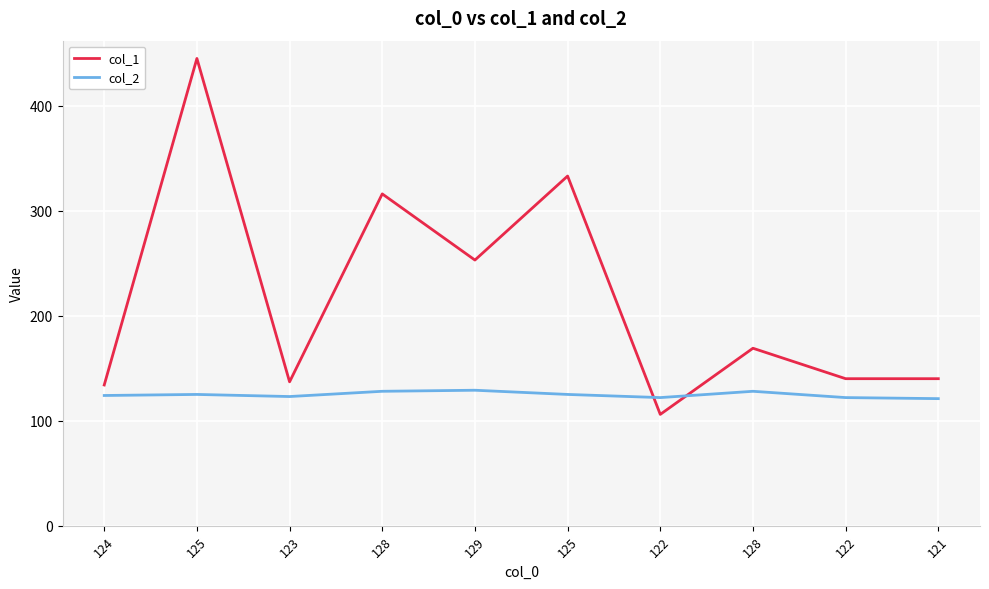

At which category does col_2 reach its first local valley?

123